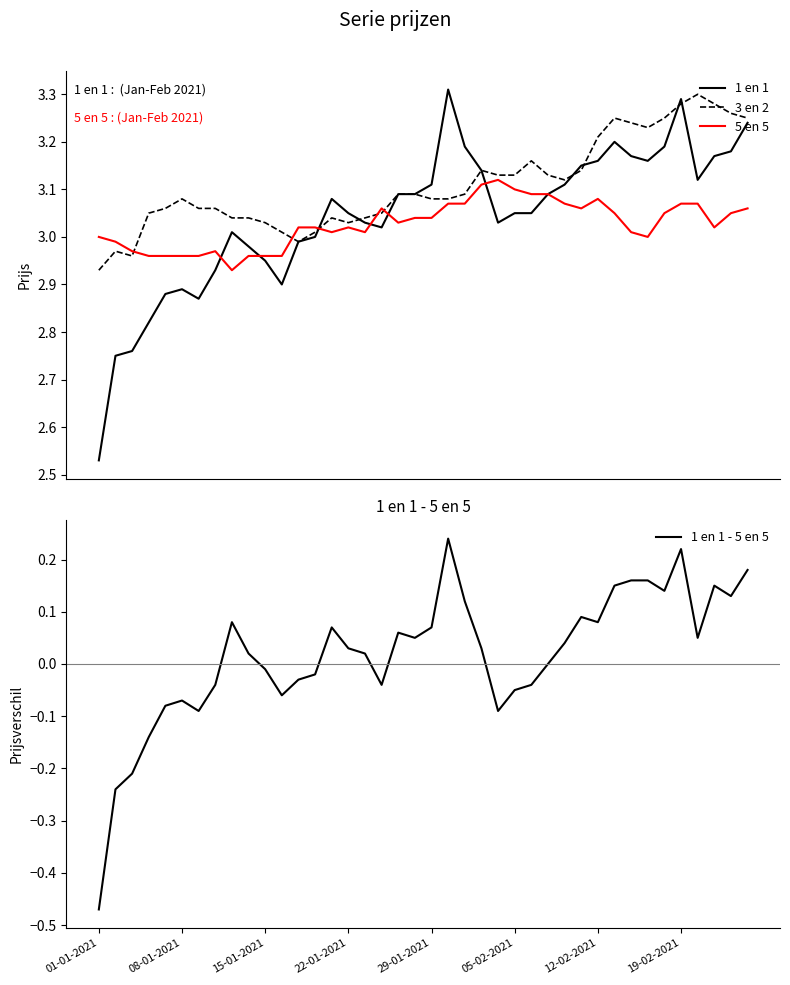

At which label does 1 en 1 - 5 en 5 reach its minimum?

01-01-2021